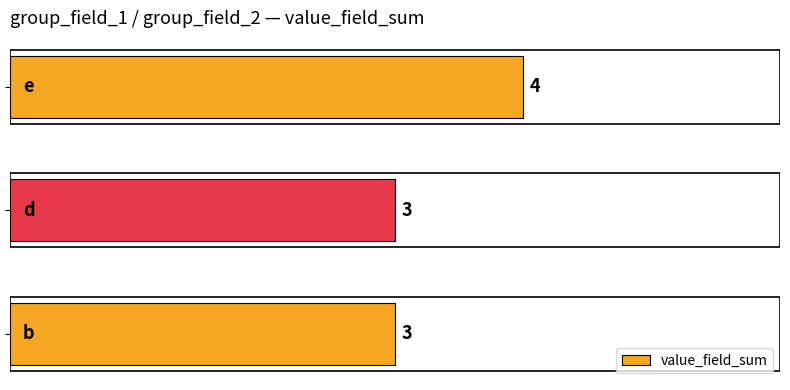

What is the sum of all values?

10